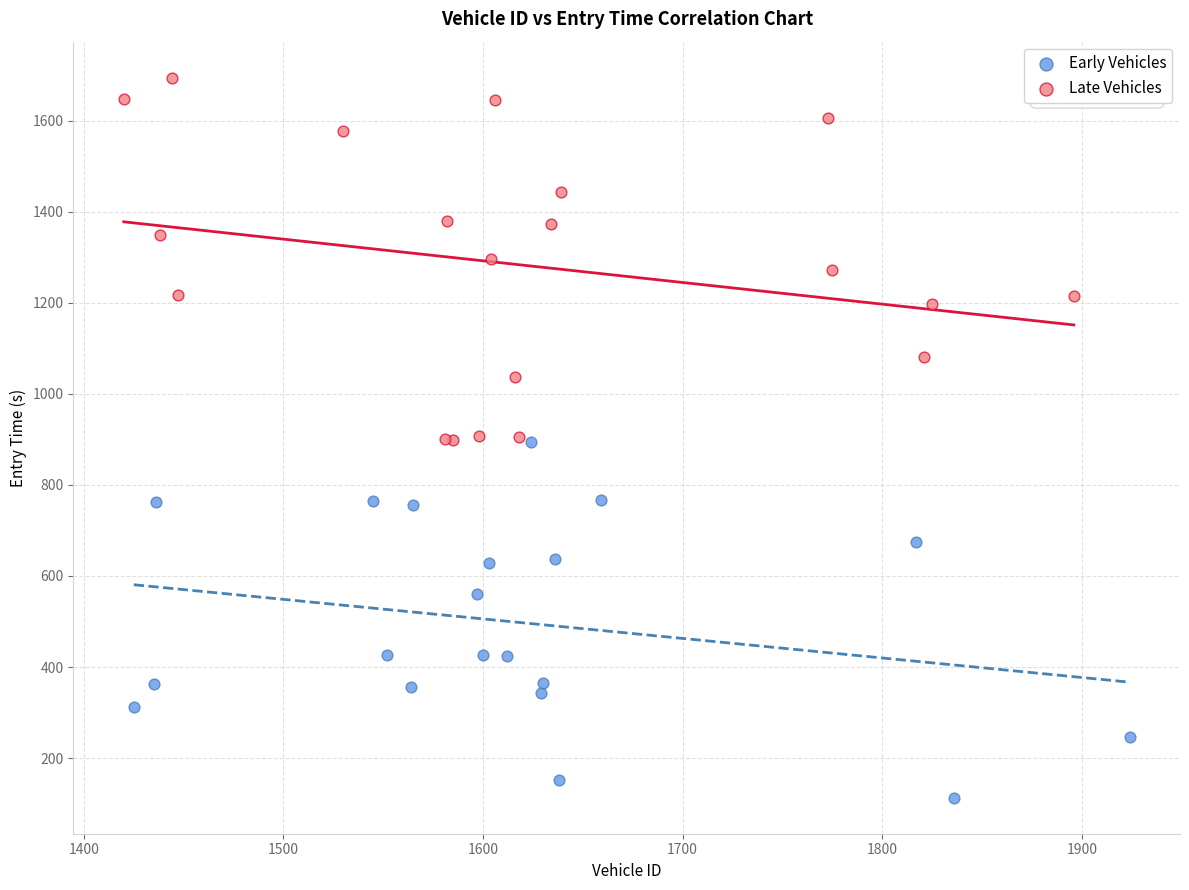

Which series has the widest spread of Y values?

Late Vehicles